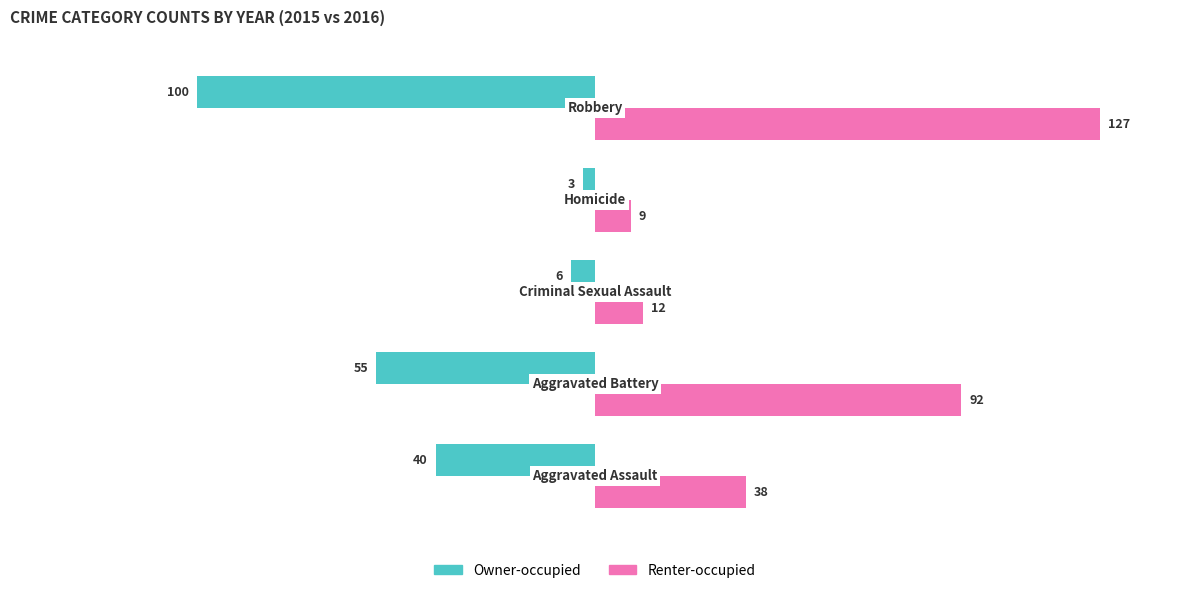

List the series in order of their overall mean, highest first.

Renter-occupied, Owner-occupied